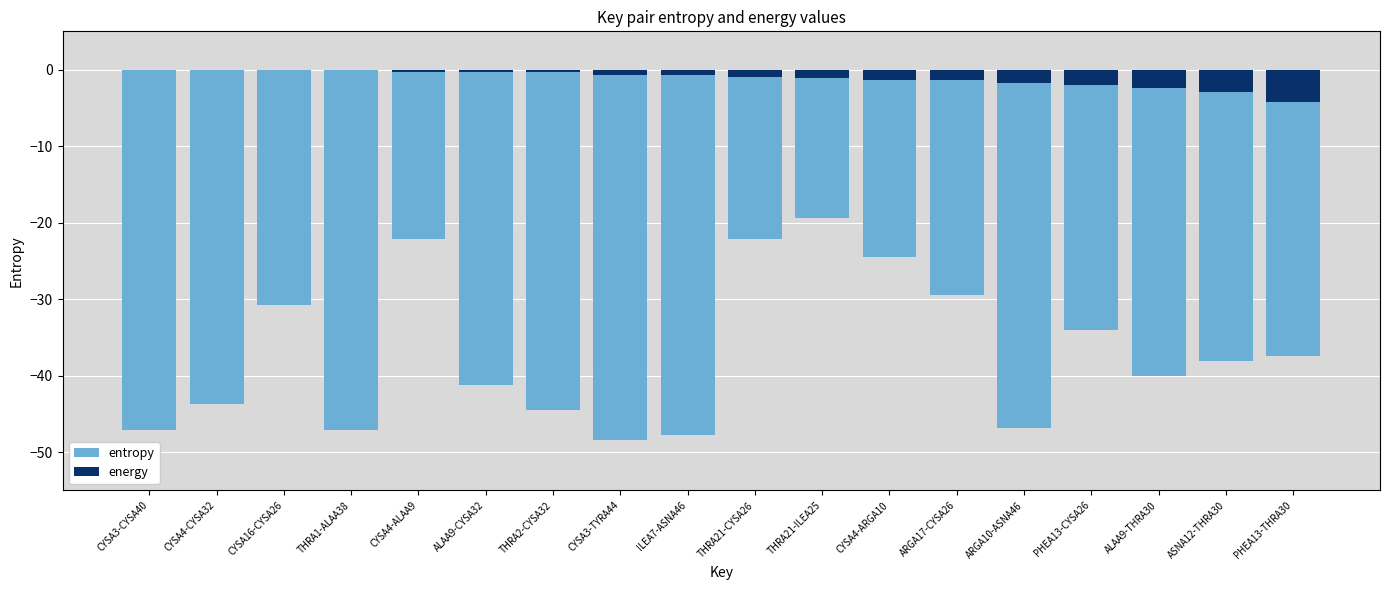

Which series changed the most between CYSA4-CYSA32 and ILEA7-ASNA46?

entropy